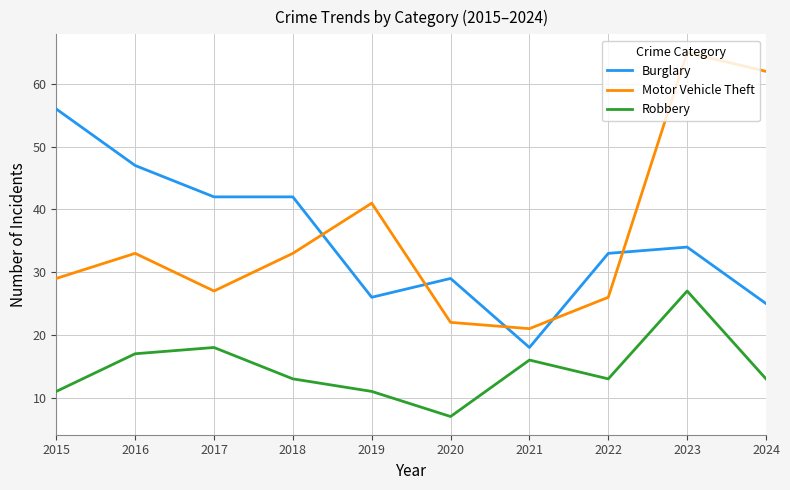

What is the difference between the highest and lowest values at 2021?

5